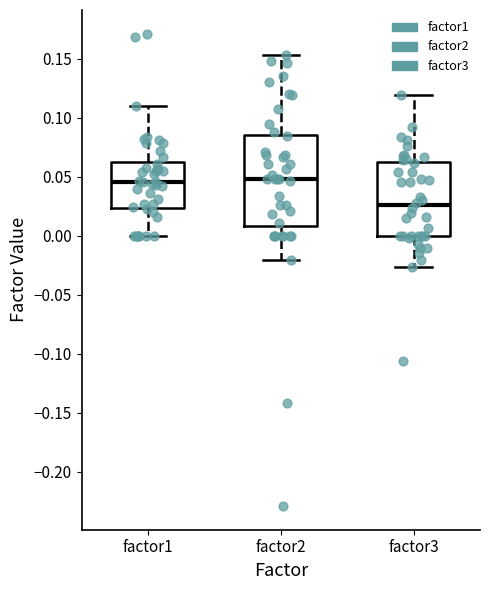

Reading left to right, read every box against the y-axis: the position of its median line, the range the box covers, and the ends of its whiskers. The values are not printed on the chart, so give them approximately, as read against the axis.

factor1: median 0.045, box 0.025 to 0.060, whiskers 0.000 to 0.110
factor2: median 0.050, box 0.010 to 0.085, whiskers -0.020 to 0.155
factor3: median 0.025, box 0.000 to 0.060, whiskers -0.025 to 0.120